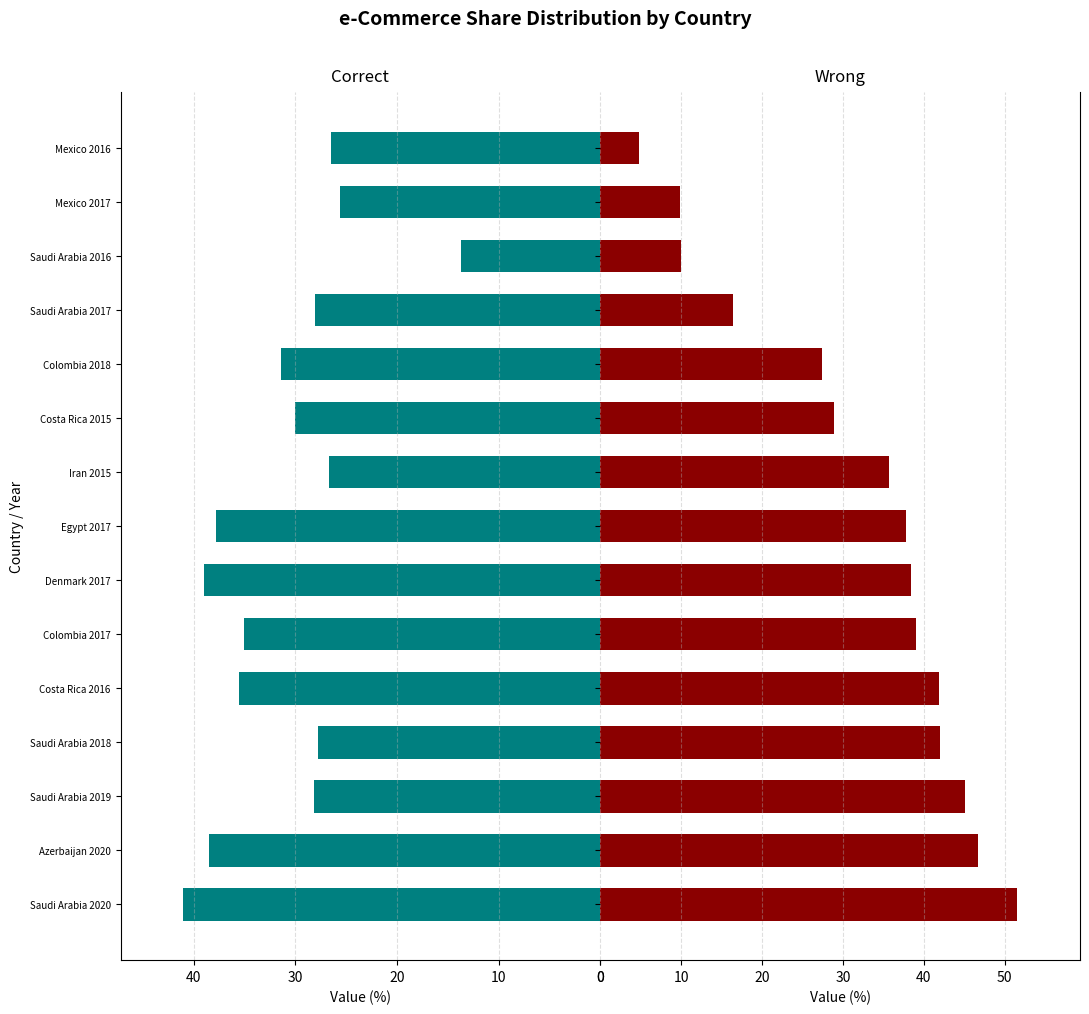

What are all the series names shown in the legend?

Correct, Wrong